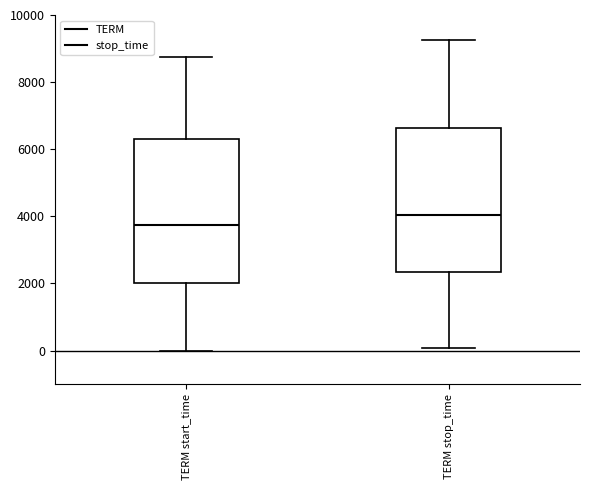

Which box's median line is the lowest?

TERM start_time